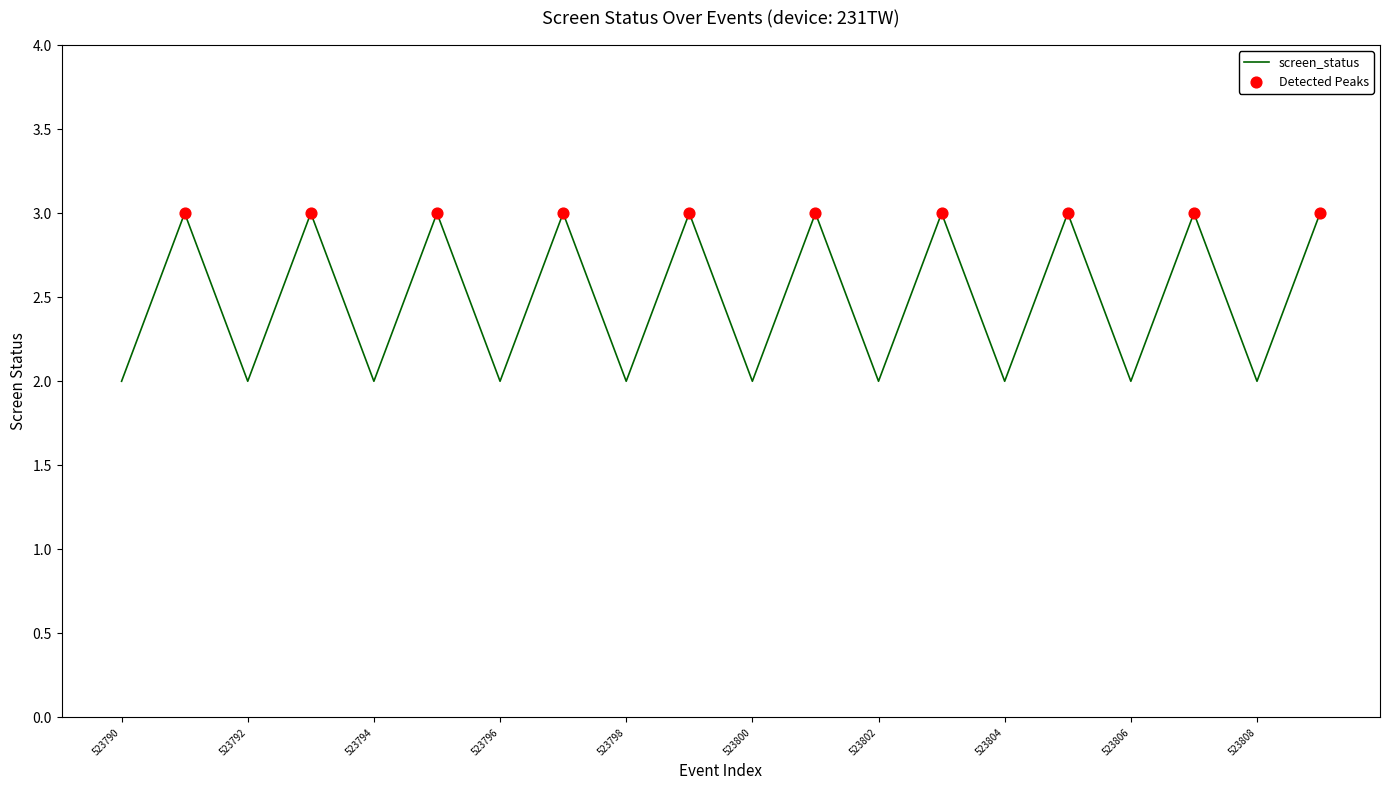

What is the maximum value shown in the chart?

3